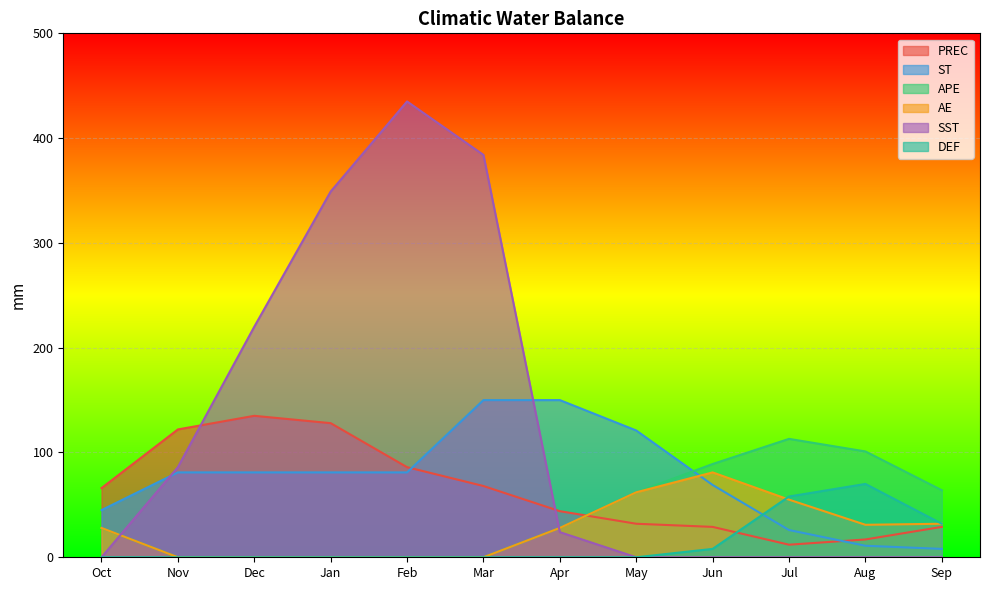

List the series in order of their peak value, highest first.

SST, ST, PREC, APE, AE, DEF